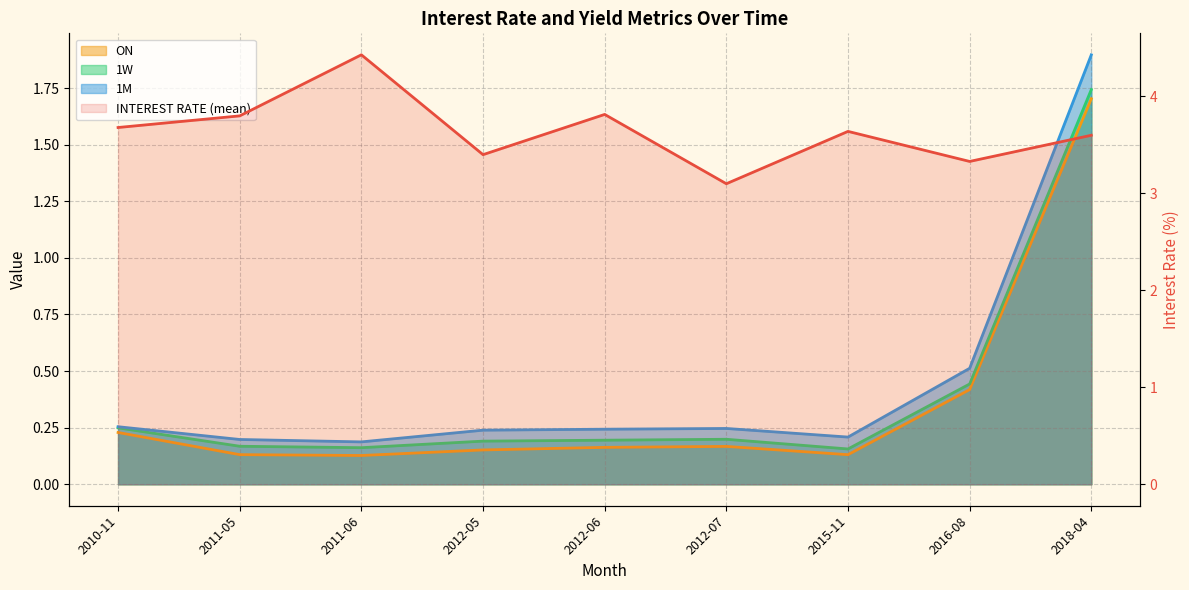

What is the difference between the maximum and minimum values in the 1M series?

1.7